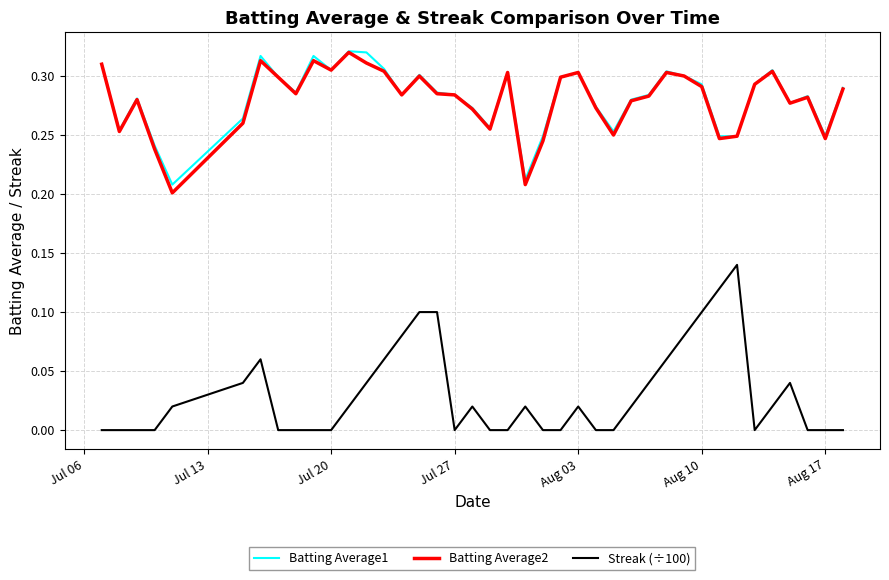

True or false: Batting Average2 and Streak (÷100) cross at least once.

False